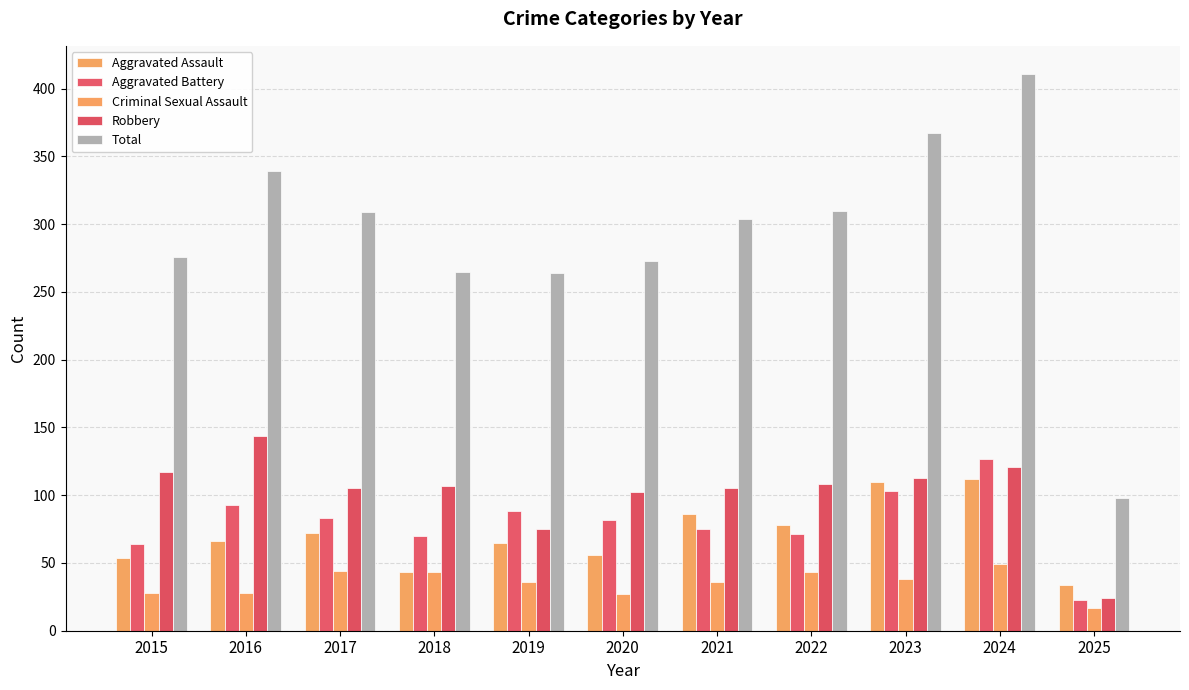

Which series has the largest total across all categories?

Total